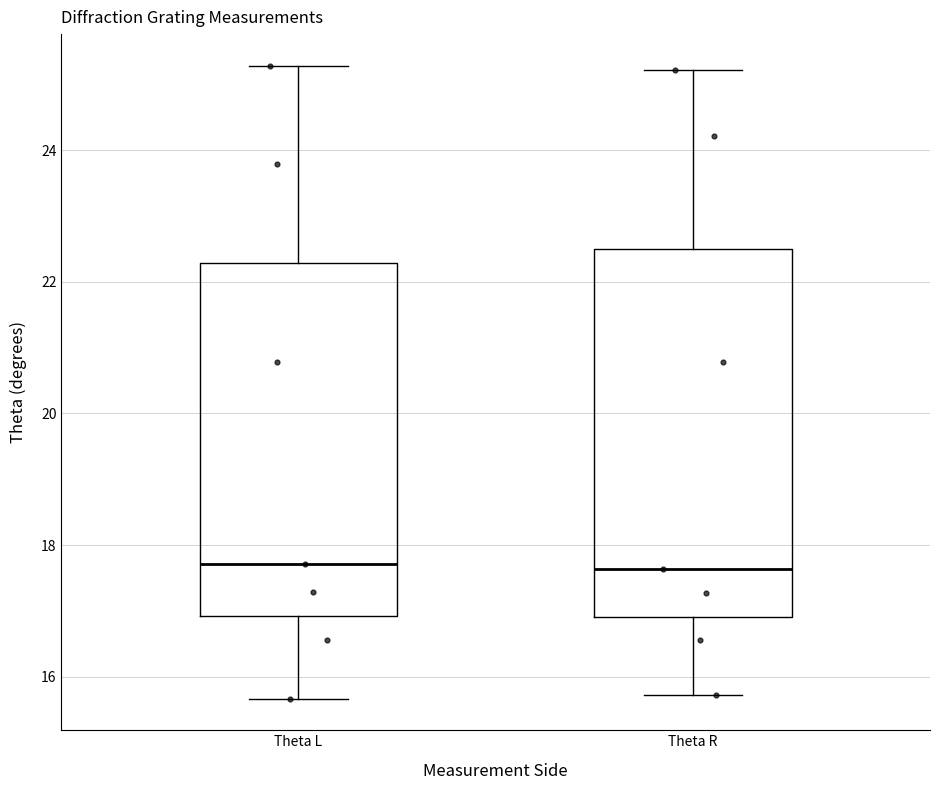

Reading left to right, transcribe this box plot: for each box, give where its median line is, the range the box spans, and where its two whiskers end, as read against the y-axis. The values are not printed on the chart, so give them approximately, as read against the axis.

Theta L: median 17.8, box 17.0 to 22.2, whiskers 15.6 to 25.2
Theta R: median 17.6, box 17.0 to 22.6, whiskers 15.8 to 25.2